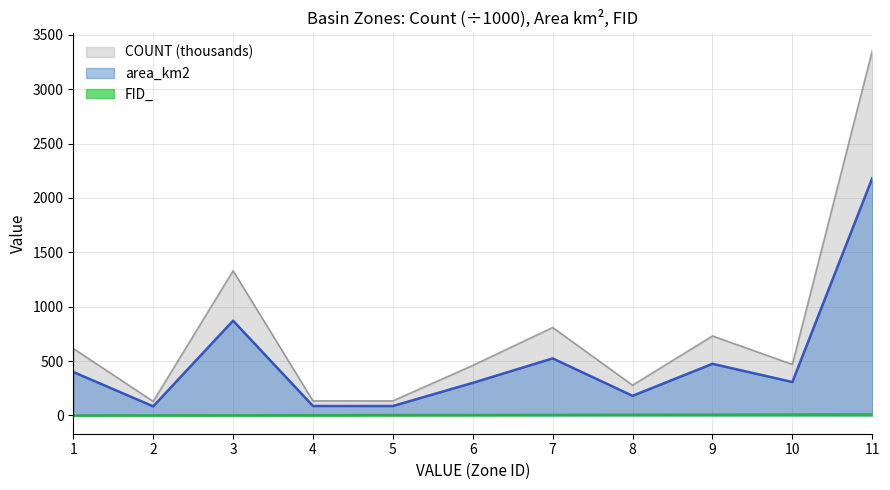

At which label is COUNT closest to 1741?

3